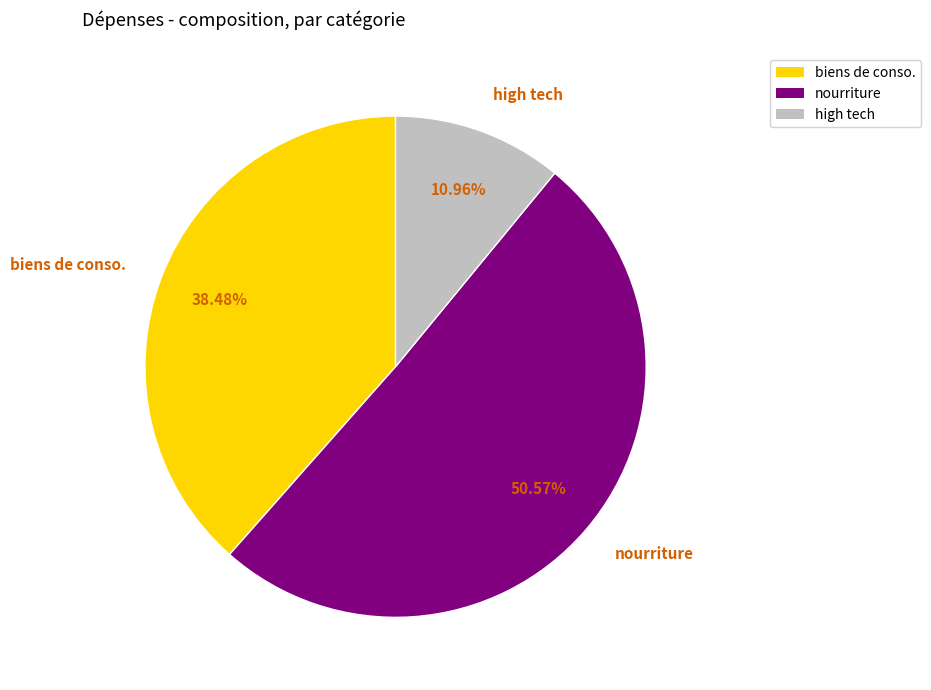

Rank the categories by value from lowest to highest.

high tech, biens de conso., nourriture